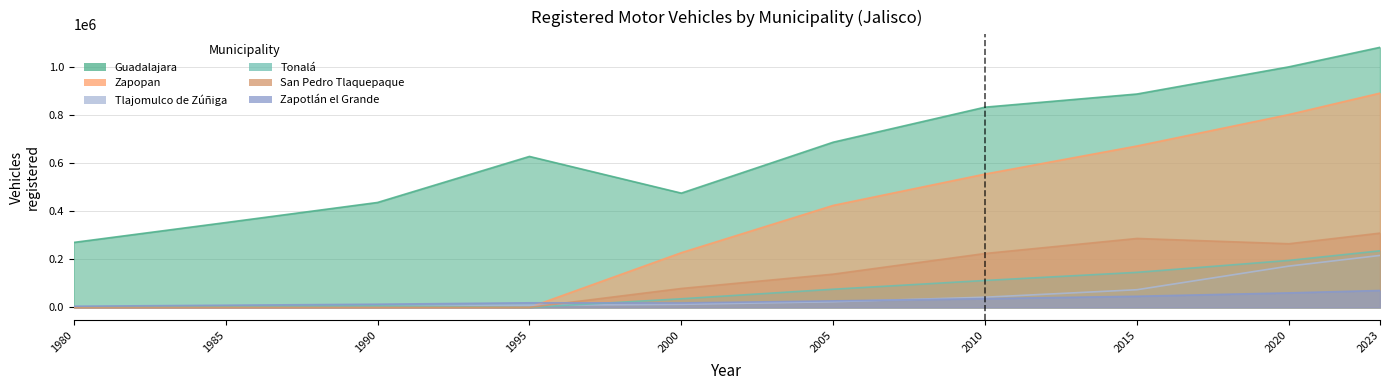

Is the value of Tlajomulco de Zúñiga at 2005 greater than the value of San Pedro Tlaquepaque at 2023?

No